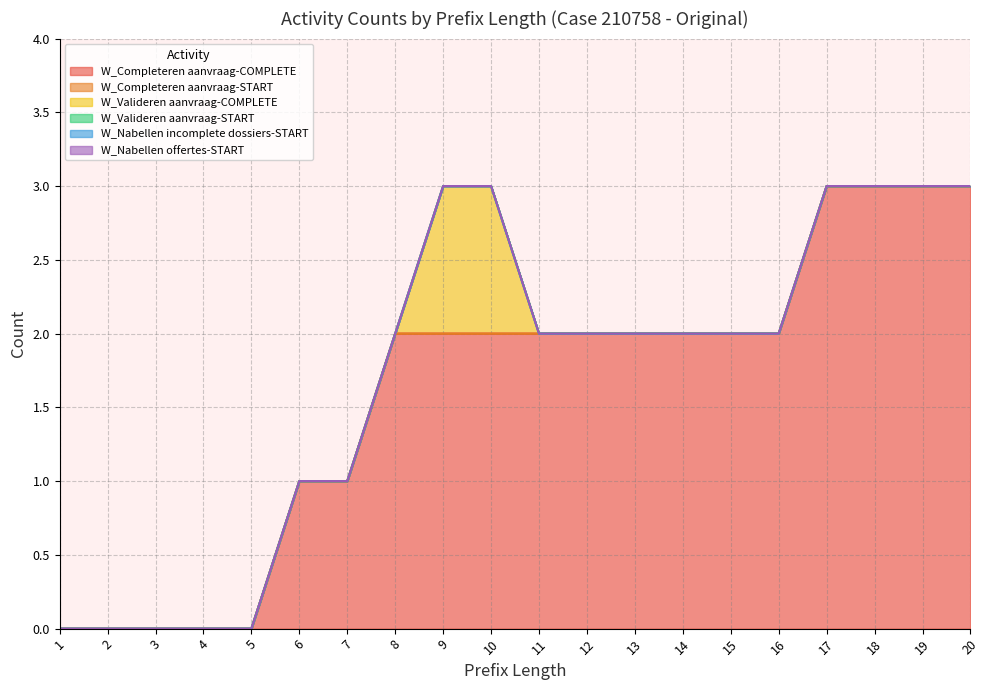

Reading left to right, transcribe all the data shown in this chart.

W_Completeren aanvraag-COMPLETE: 1=0	2=0	3=0	4=0	5=0	6=1	7=1	8=2	9=2	10=2	11=2	12=2	13=2	14=2	15=2	16=2	17=3	18=3	19=3	20=3
W_Completeren aanvraag-START: 1=0	2=0	3=0	4=0	5=0	6=0	7=0	8=0	9=0	10=0	11=0	12=0	13=0	14=0	15=0	16=0	17=0	18=0	19=0	20=0
W_Valideren aanvraag-COMPLETE: 1=0	2=0	3=0	4=0	5=0	6=0	7=0	8=0	9=1	10=1	11=0	12=0	13=0	14=0	15=0	16=0	17=0	18=0	19=0	20=0
W_Valideren aanvraag-START: 1=0	2=0	3=0	4=0	5=0	6=0	7=0	8=0	9=0	10=0	11=0	12=0	13=0	14=0	15=0	16=0	17=0	18=0	19=0	20=0
W_Nabellen incomplete dossiers-START: 1=0	2=0	3=0	4=0	5=0	6=0	7=0	8=0	9=0	10=0	11=0	12=0	13=0	14=0	15=0	16=0	17=0	18=0	19=0	20=0
W_Nabellen offertes-START: 1=0	2=0	3=0	4=0	5=0	6=0	7=0	8=0	9=0	10=0	11=0	12=0	13=0	14=0	15=0	16=0	17=0	18=0	19=0	20=0